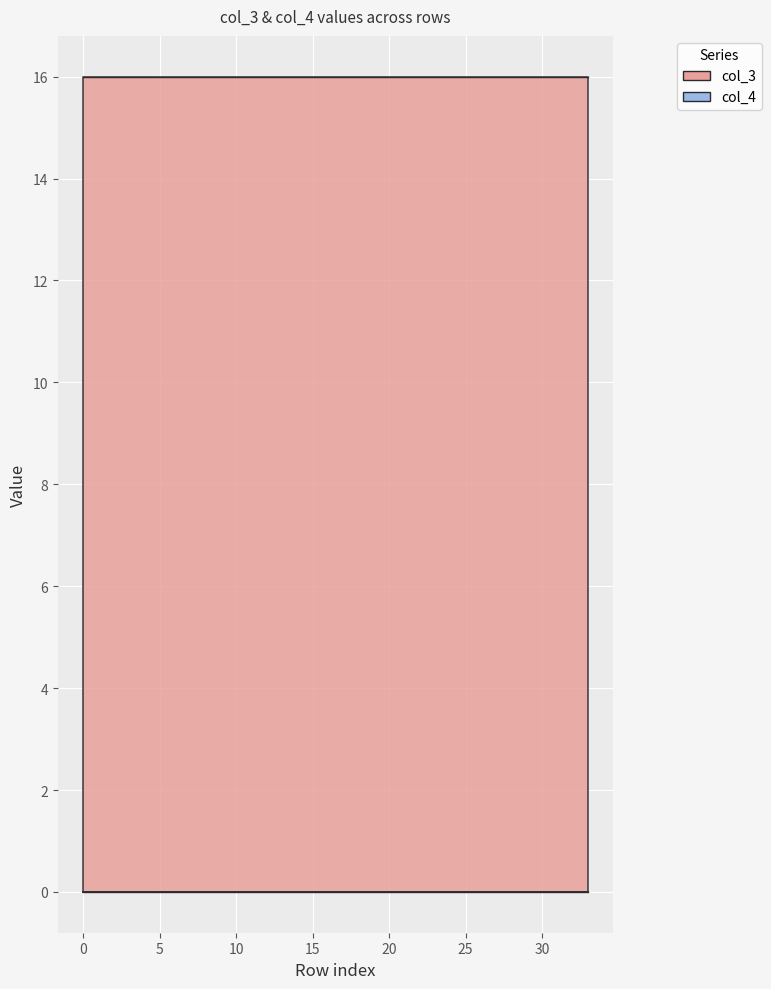

Reading left to right, list all the values displayed in this chart.

col_3: 16	16	16	16	16	16	16	16	16	16	16	16	16	16	16	16	16	16	16	16	16	16	16	16	16	16	16	16	16	16	16	16	16	16
col_4: 0	0	0	0	0	0	0	0	0	0	0	0	0	0	0	0	0	0	0	0	0	0	0	0	0	0	0	0	0	0	0	0	0	0